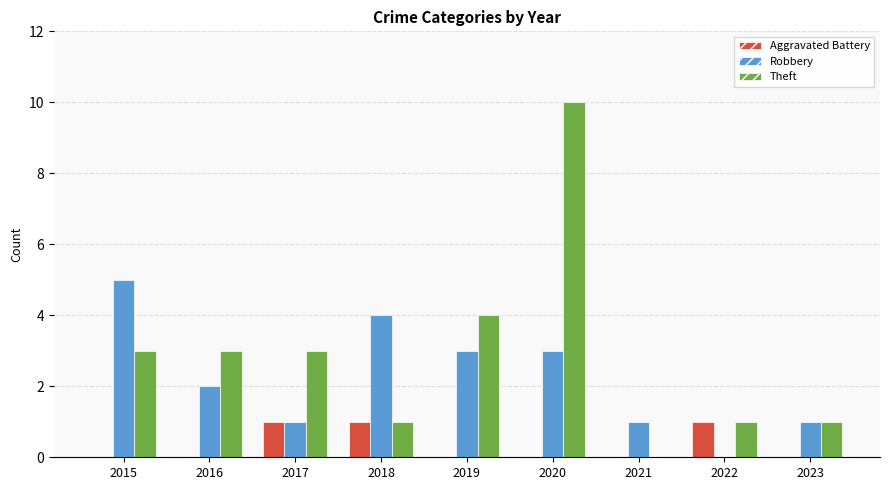

Reading right to left, list all the values displayed in this chart.

Aggravated Battery: 2023=0	2022=1	2021=0	2020=0	2019=0	2018=1	2017=1	2016=0	2015=0
Robbery: 2023=1	2022=0	2021=1	2020=3	2019=3	2018=4	2017=1	2016=2	2015=5
Theft: 2023=1	2022=1	2021=0	2020=10	2019=4	2018=1	2017=3	2016=3	2015=3